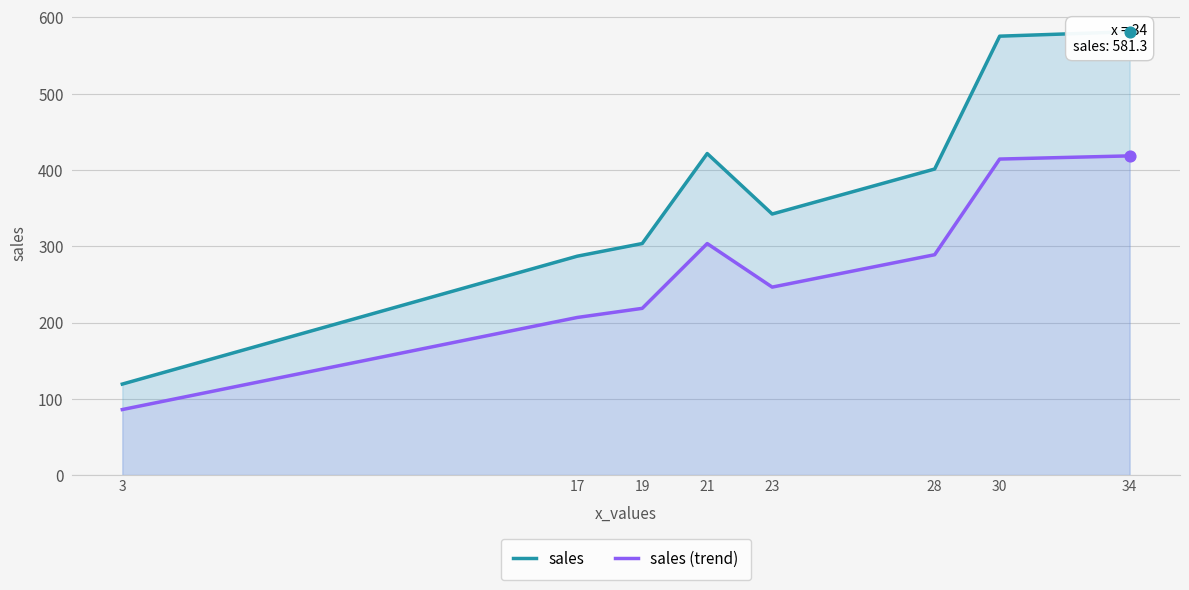

What is the total value across all series at 17?

493.6